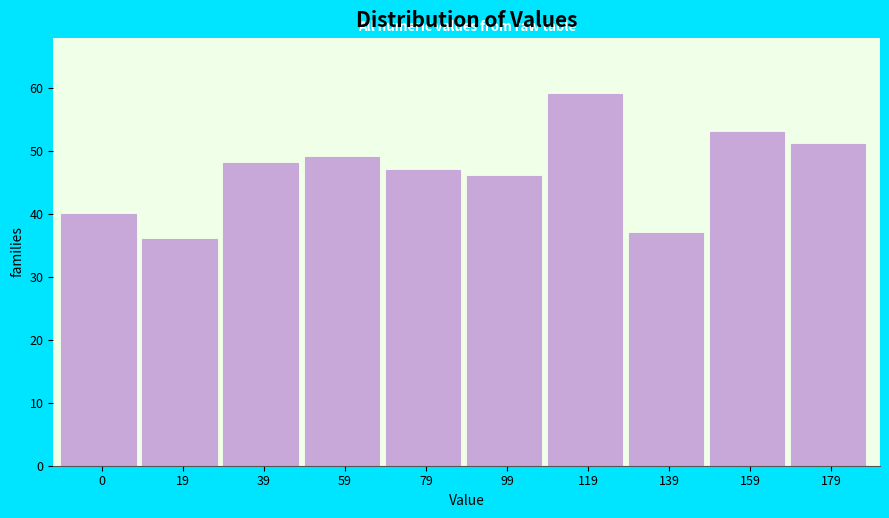

Reading left to right, transcribe all the data shown in this chart.

40	36	48	49	47	46	59	37	53	51